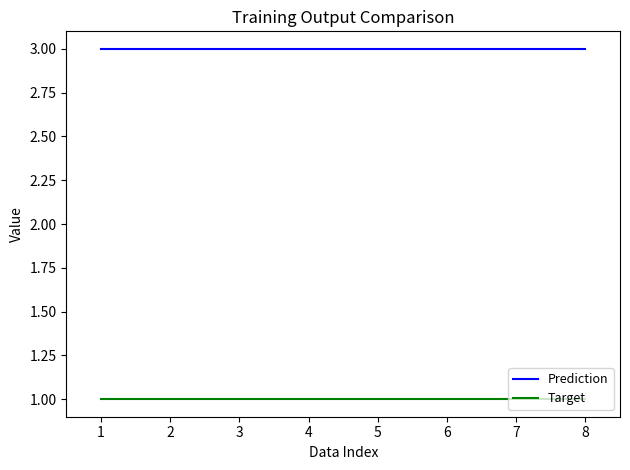

Which series has the largest total across all categories?

Prediction